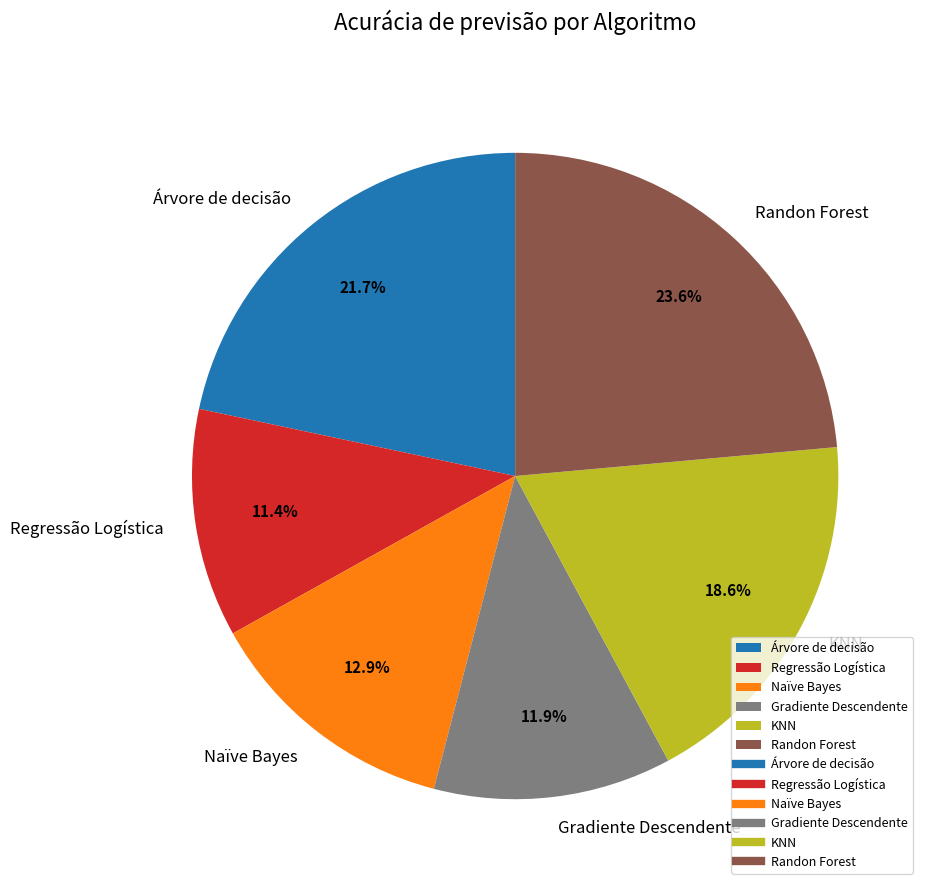

Combined, what portion of the pie is Gradiente Descendente and Randon Forest?

35.5%